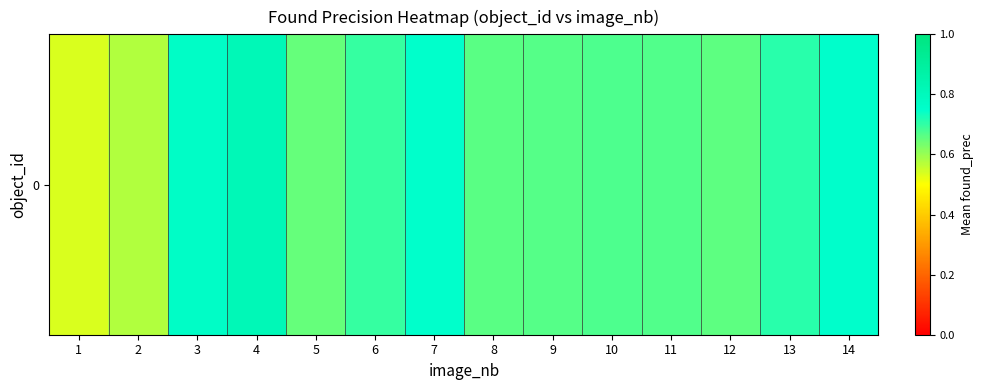

Reading left to right, extract all data points from this chart.

1=0.5	2=0.6	3=0.8	4=0.8	5=0.6	6=0.7	7=0.7	8=0.7	9=0.7	10=0.7	11=0.7	12=0.7	13=0.7	14=0.8